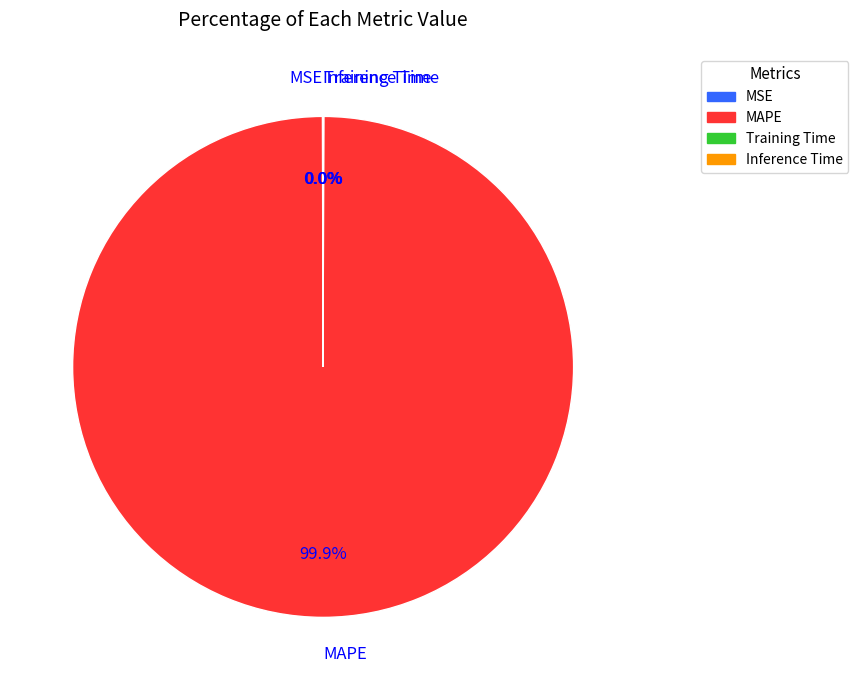

Does MAPE represent more than half of the total?

Yes